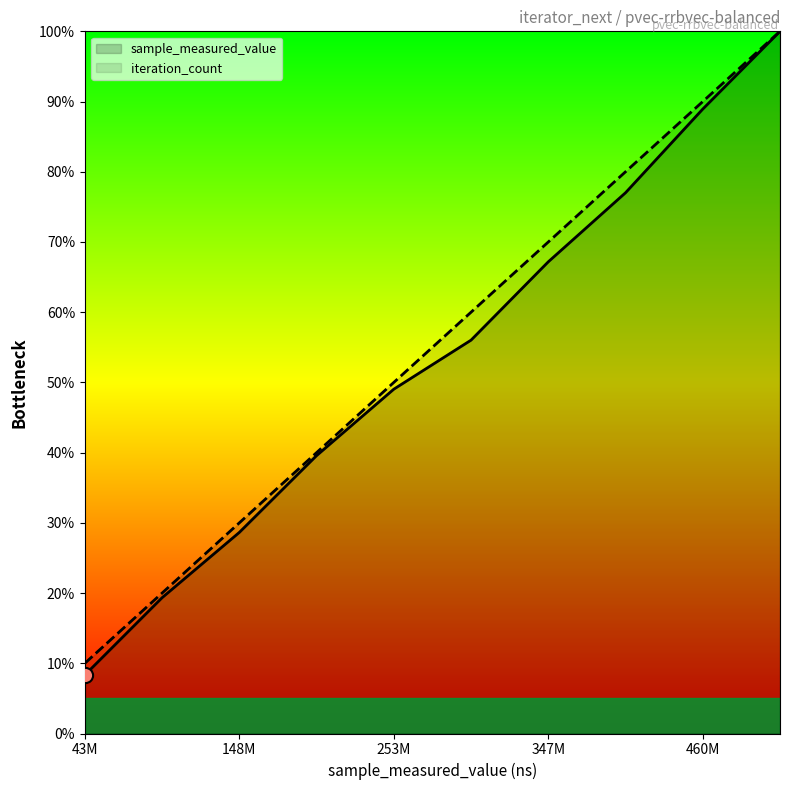

Which series has the largest Y range (max minus min)?

sample_measured_value